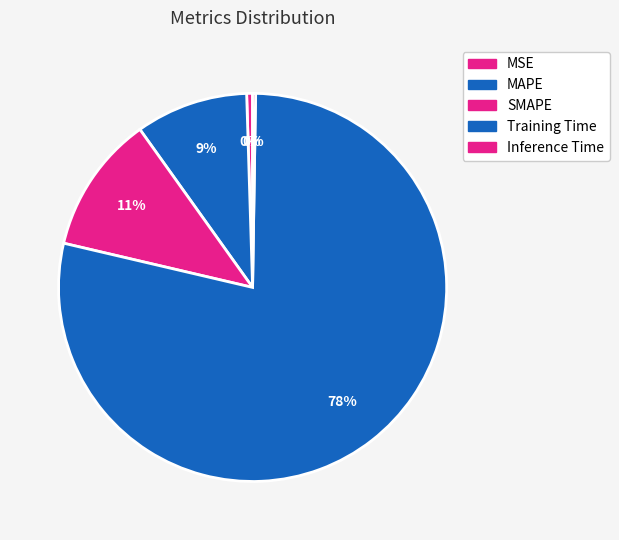

Is MSE the majority of the pie?

No